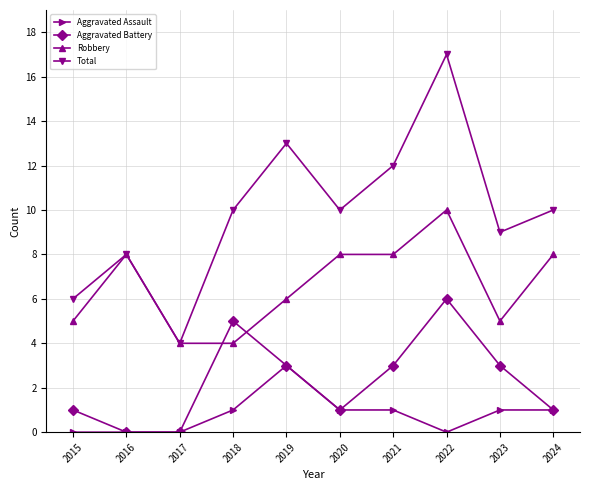

List the series in order of their peak value, highest first.

Total, Robbery, Aggravated Battery, Aggravated Assault